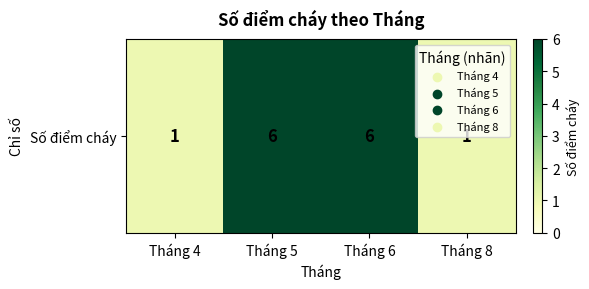

What is the sum of all values?

14